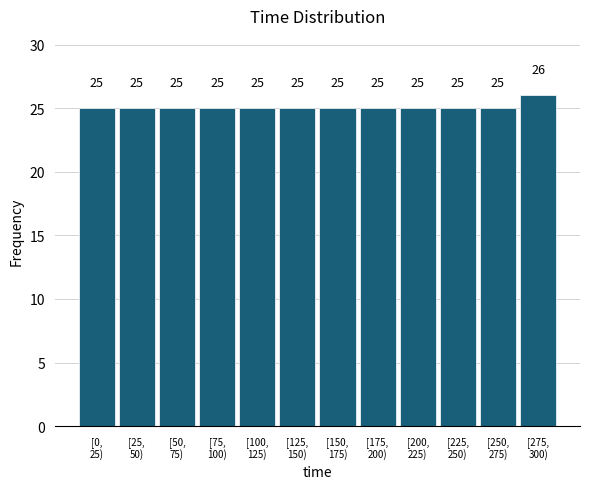

Reading right to left, extract all data points from this chart.

26	25	25	25	25	25	25	25	25	25	25	25